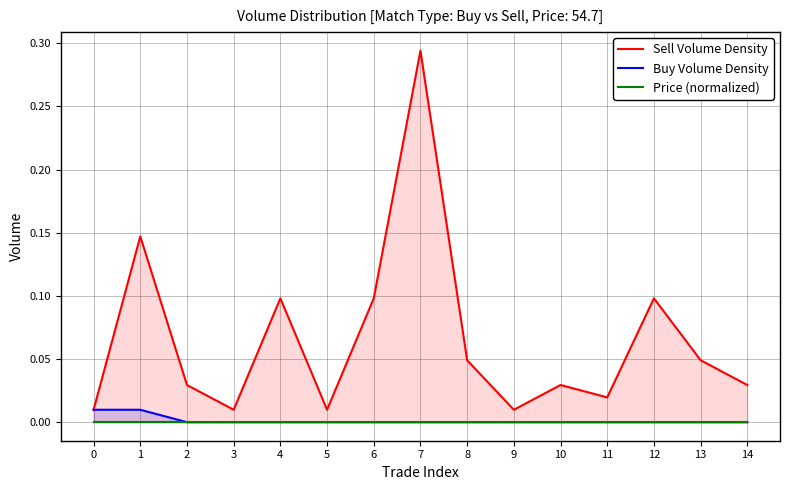

True or false: Sell Volume Density and Buy Volume Density intersect in this chart.

False